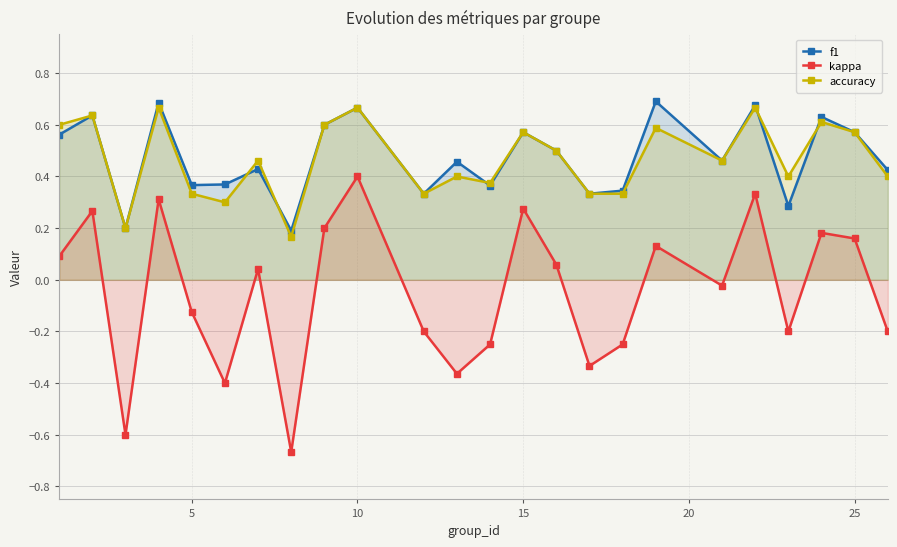

True or false: f1 and kappa intersect in this chart.

False